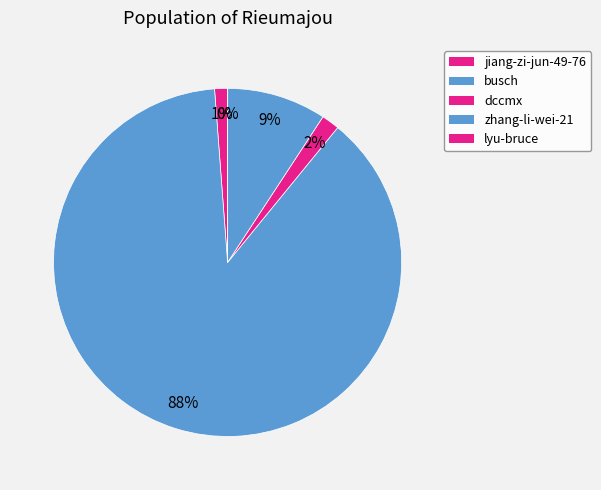

Which category accounts for the majority?

busch